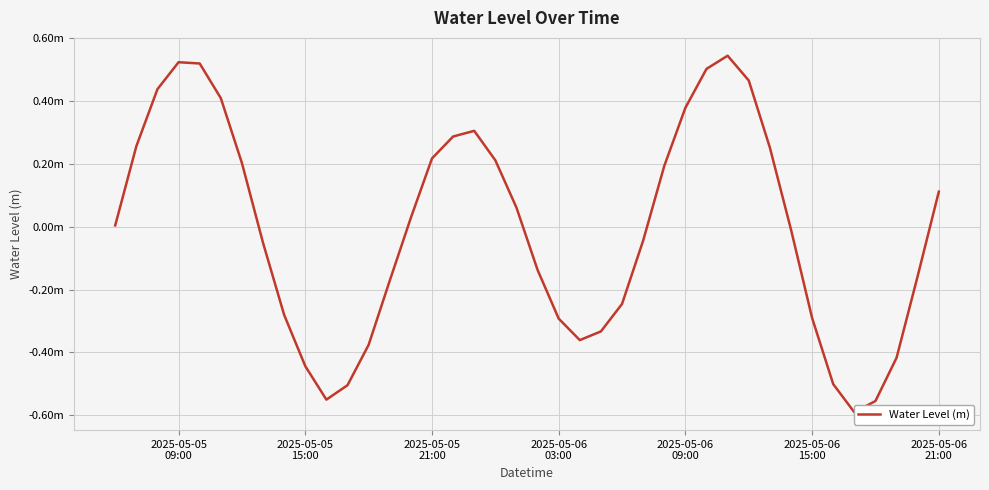

What is the sum of all values?

-0.4